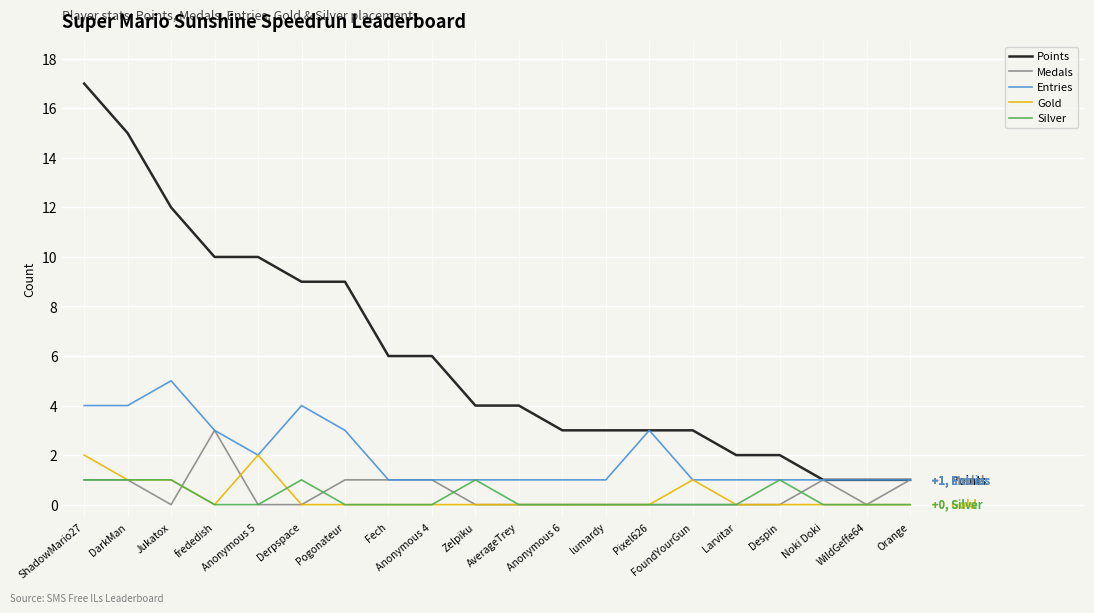

What is the total value across all series at Zelpiku?

6